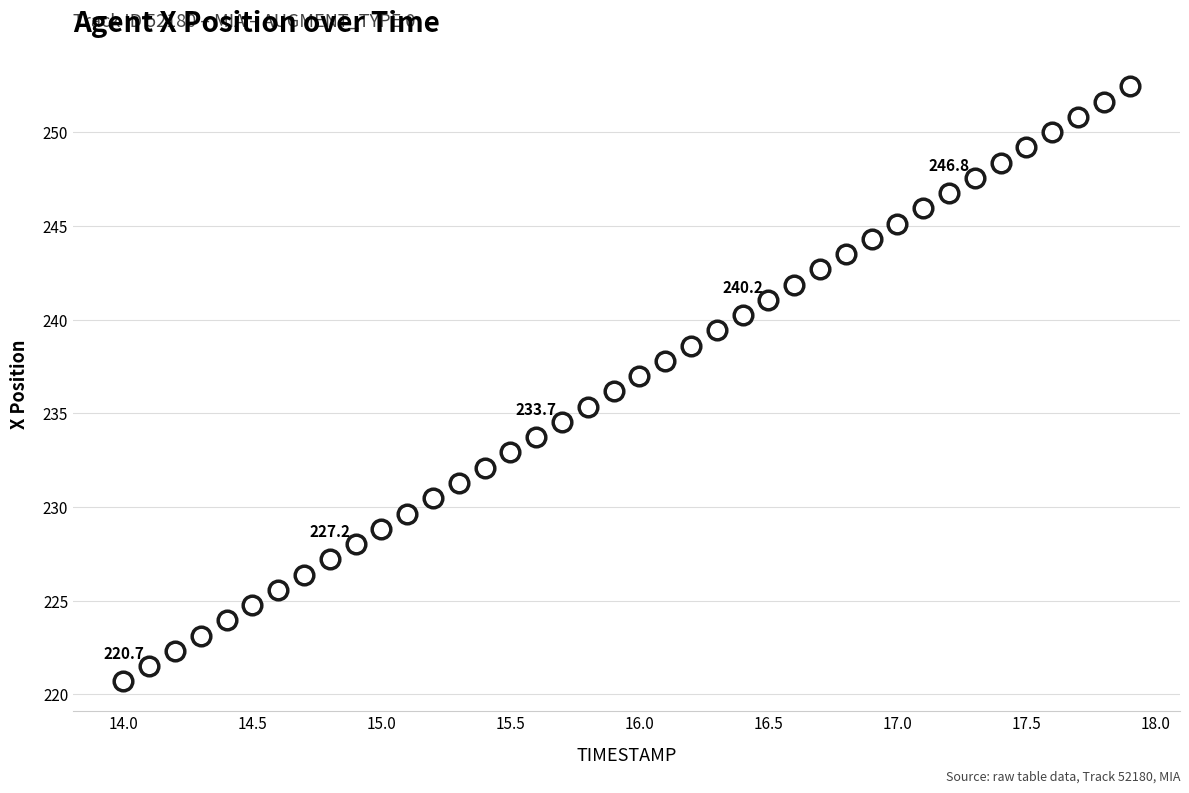

What is the range of X values (max minus min)?

3.9